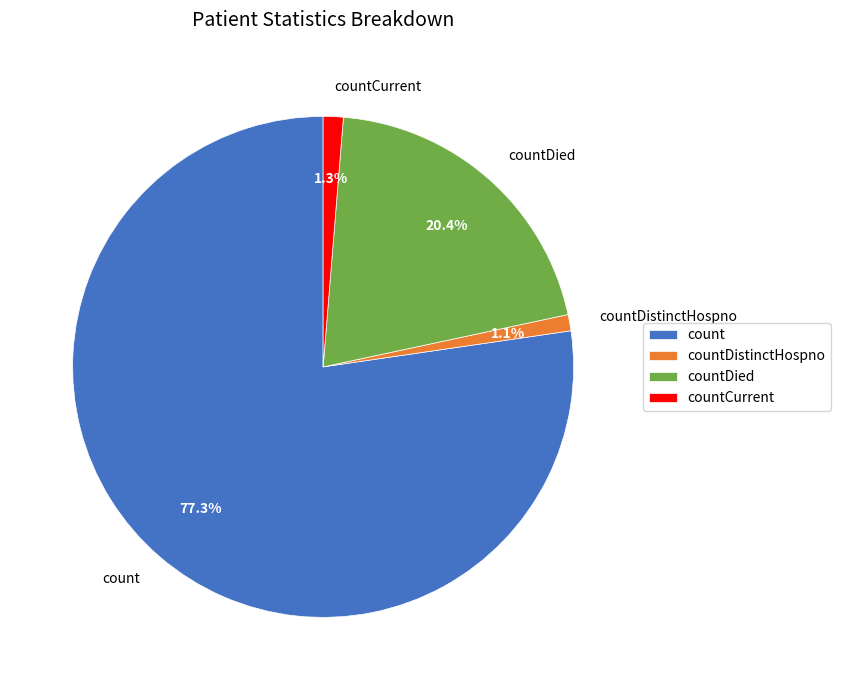

The countDied slice represents 20% of the pie. True or false?

True